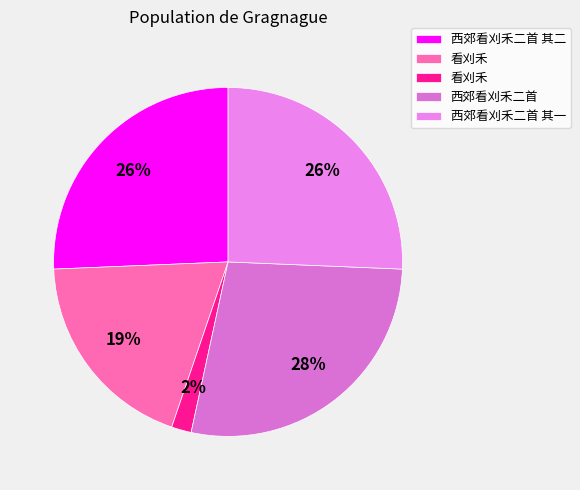

Count the number of slices in the pie.

5